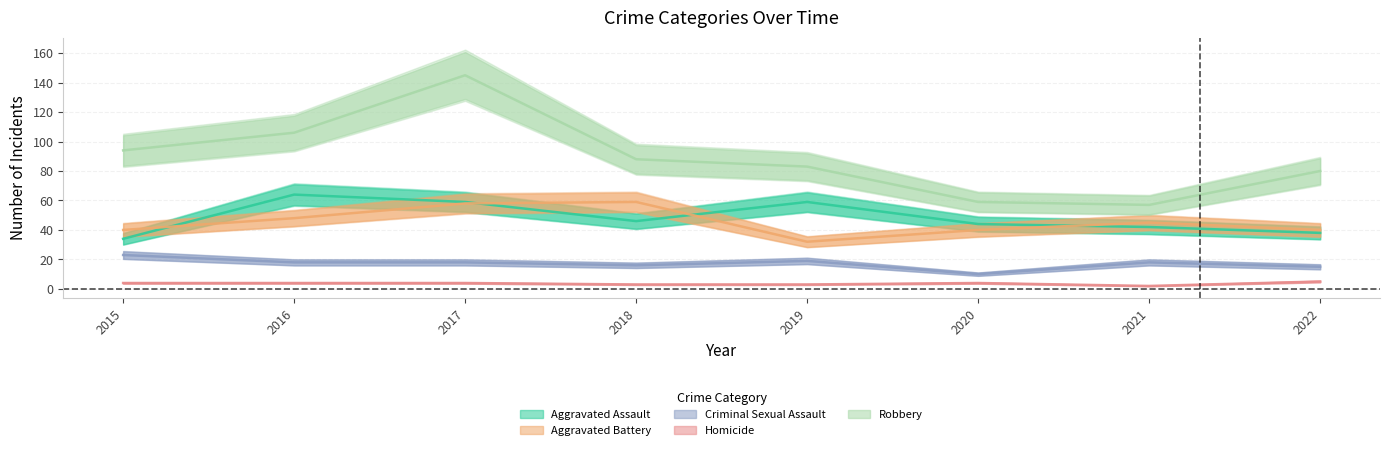

What is the difference between the second highest and second lowest values in the Robbery series?

47